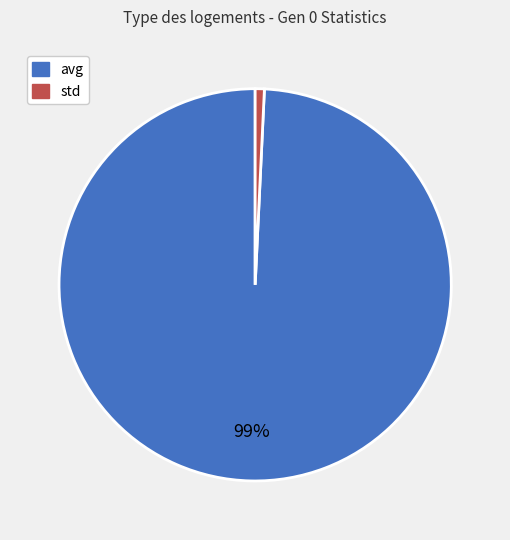

How many slices are in this pie chart?

2